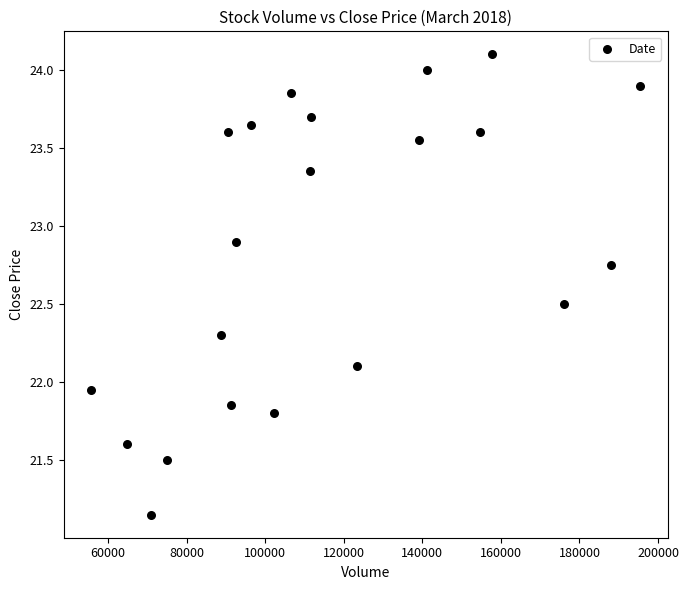

What is the range of X values (max minus min)?

139825.0